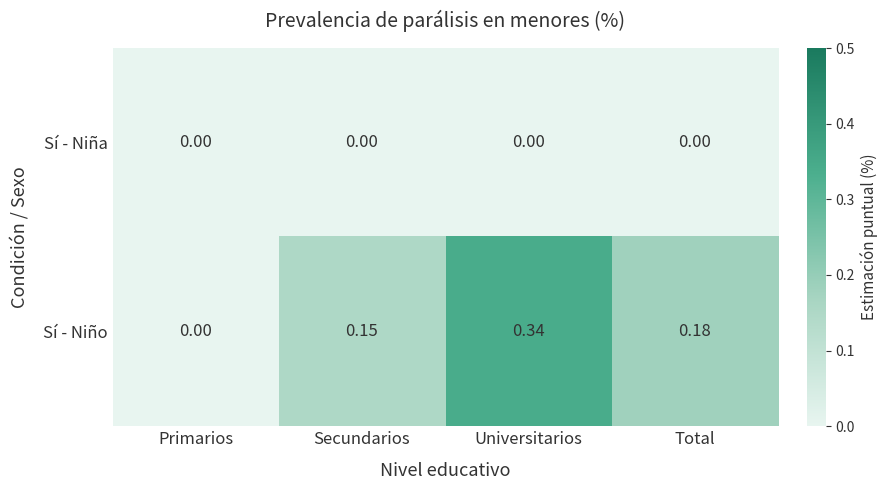

At Secundarios, list the series in order from smallest to largest.

Sí - Niña, Sí - Niño